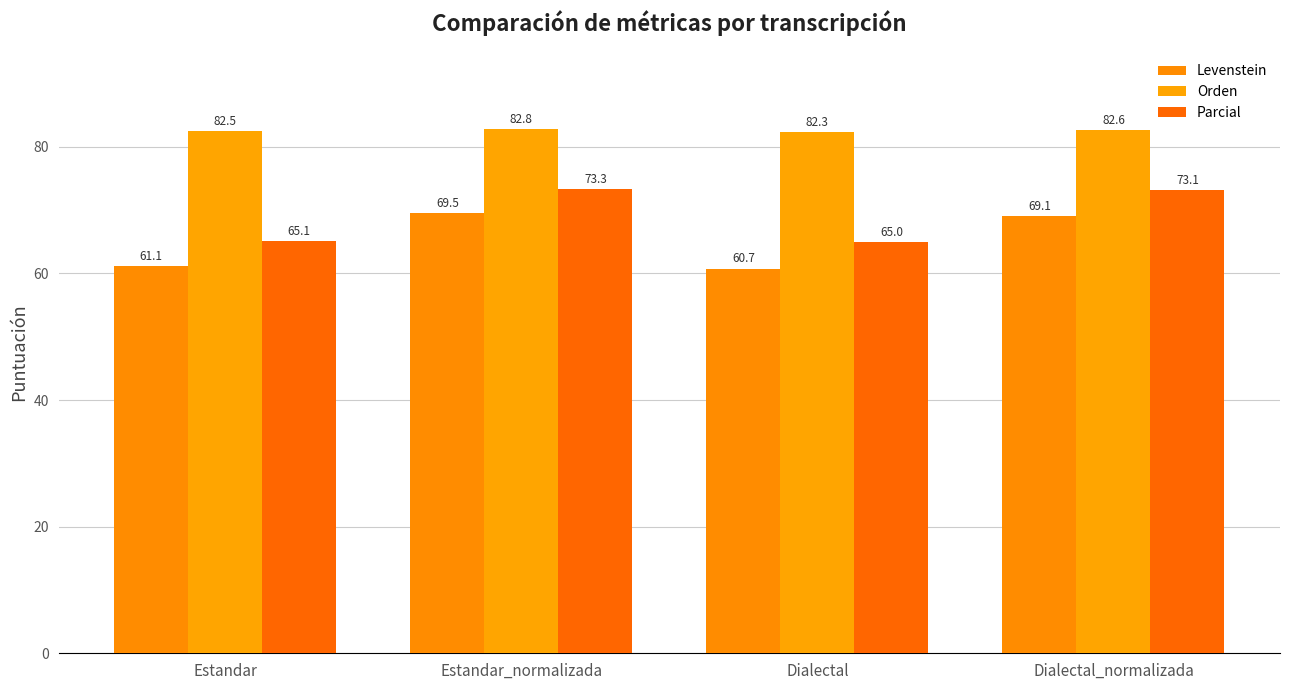

What is the approximate value of Orden at Estandar?

82.5